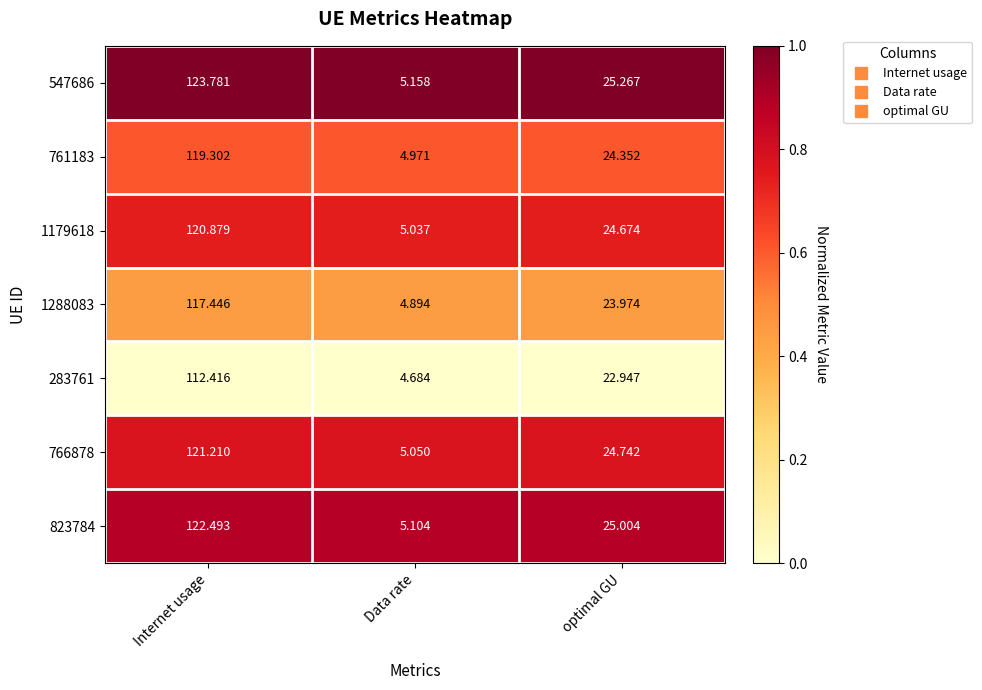

Which category has the highest value across all series?

Internet usage